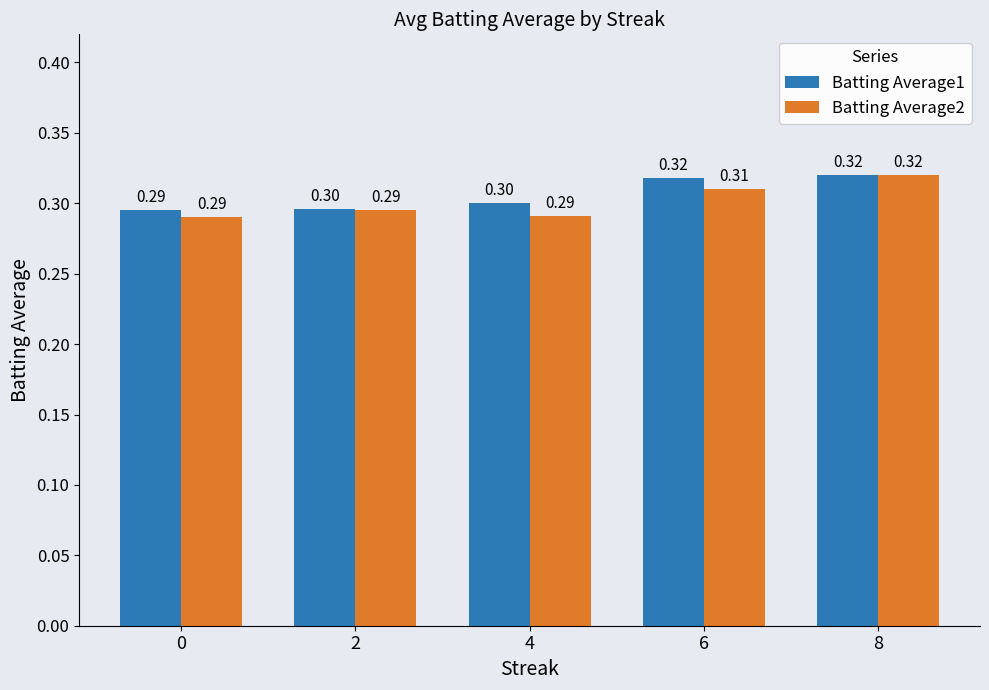

At how many categories does at least one series exceed 0?

5